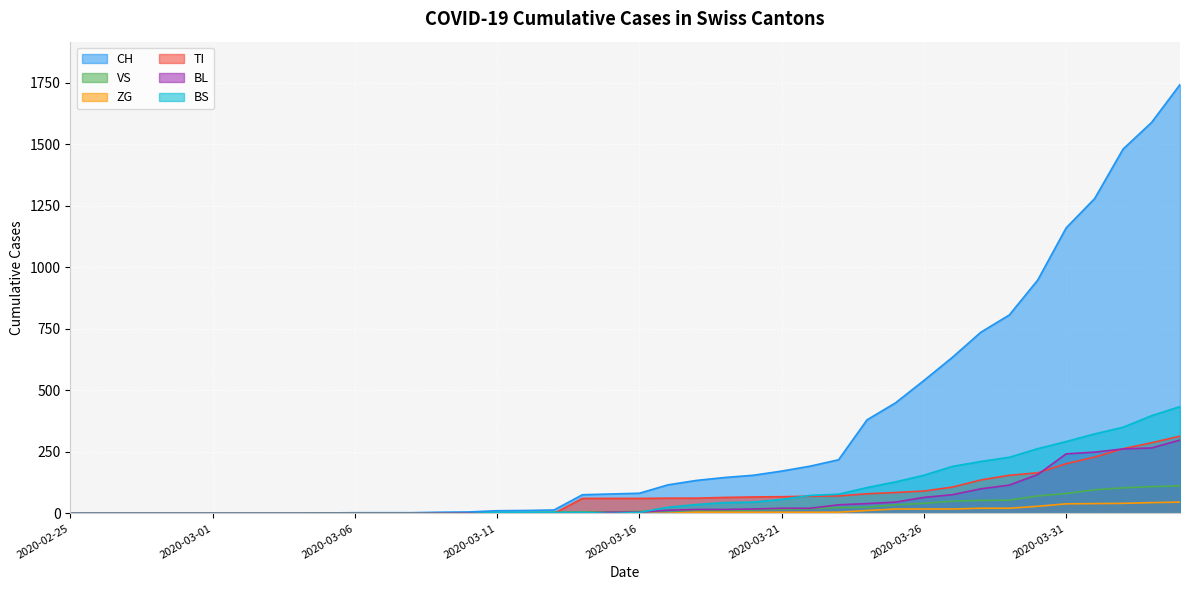

How many data points in VS are less than 8?

20